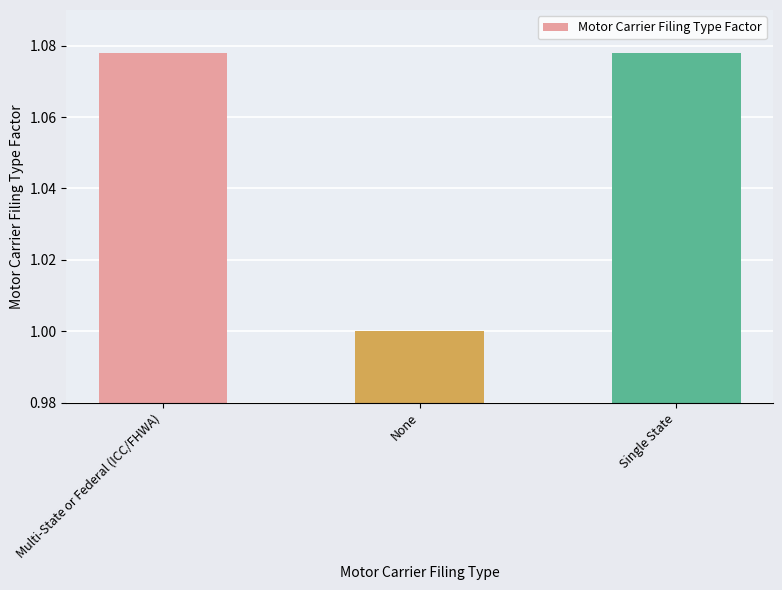

Does the chart contain stacked bars?

No